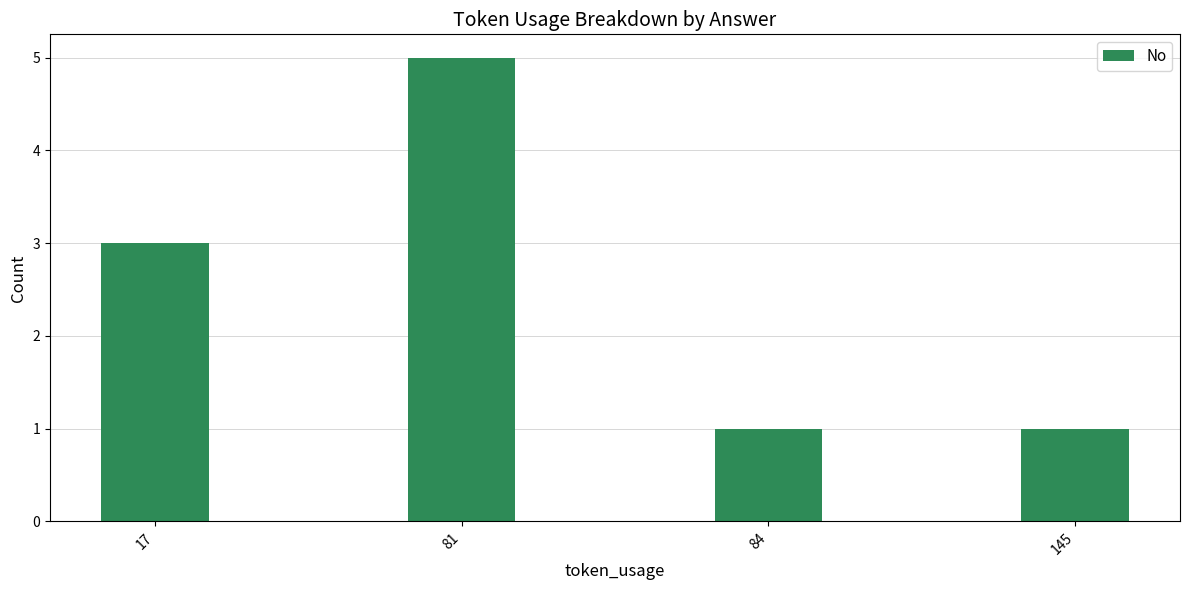

What is the value of the 1st bar from the left?

3